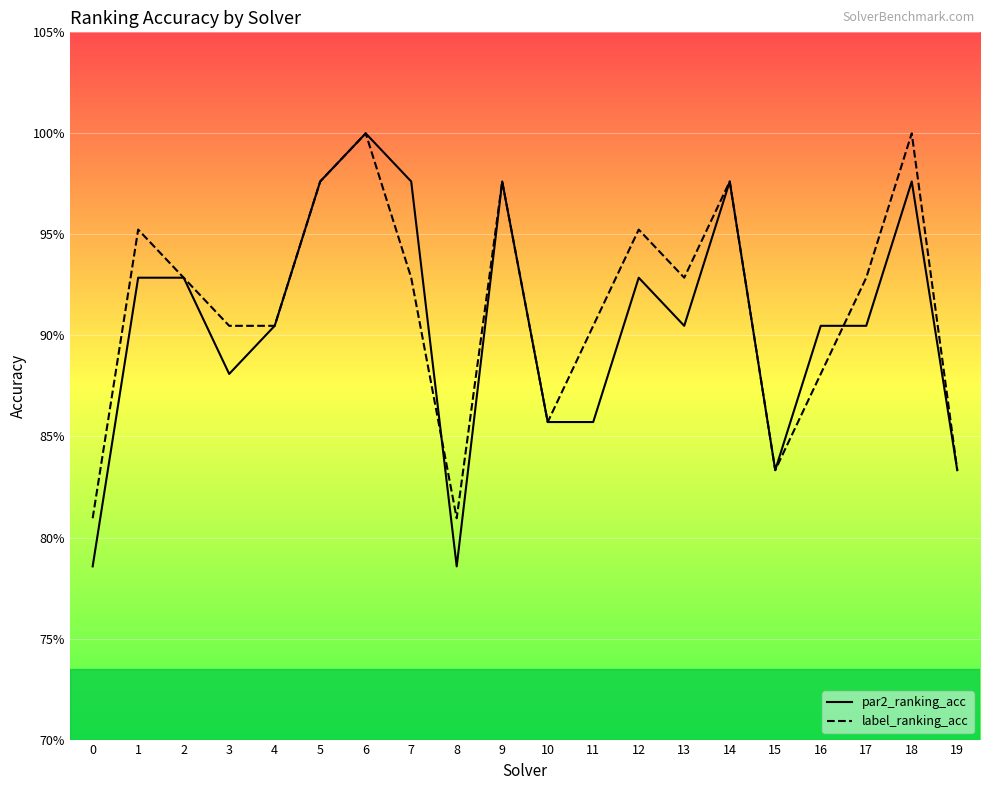

Which has a higher value, 17 or 12?

12